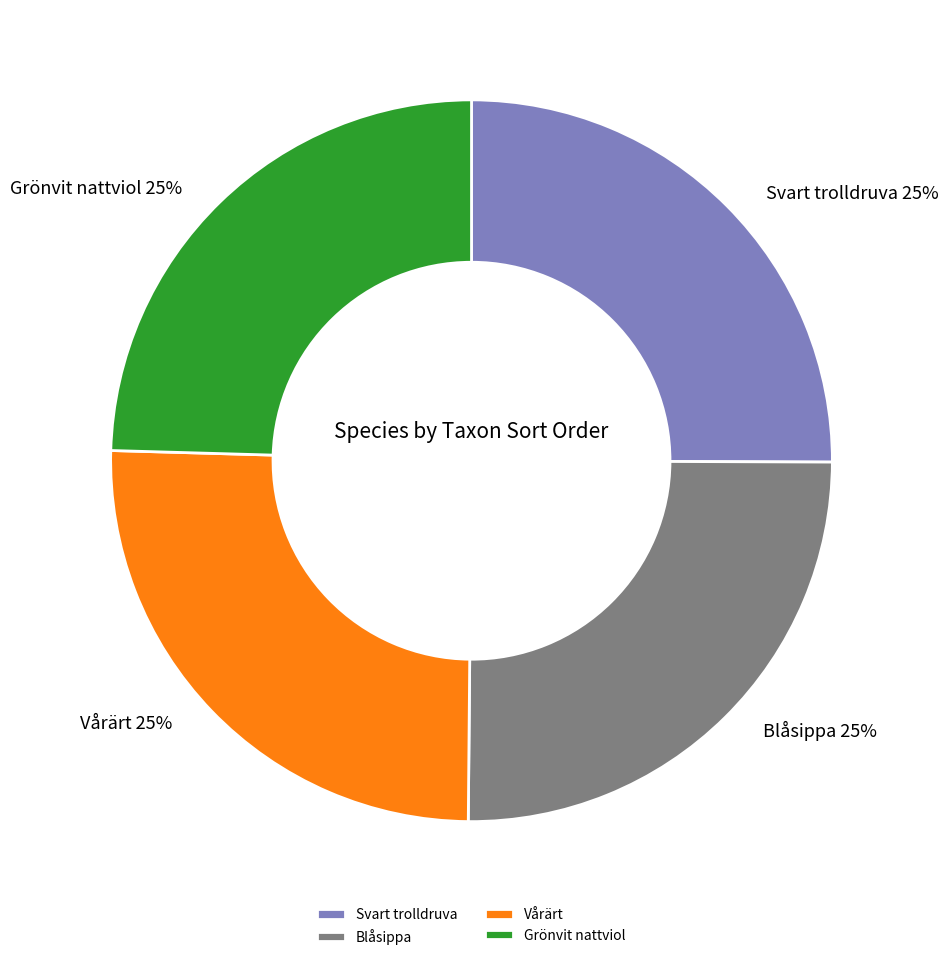

The Vårärt slice represents 25% of the pie. True or false?

True